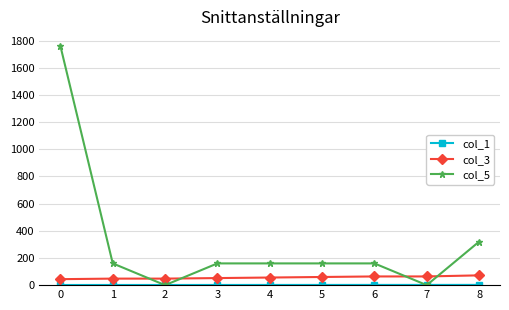

Which series has the largest range (max minus min)?

col_5